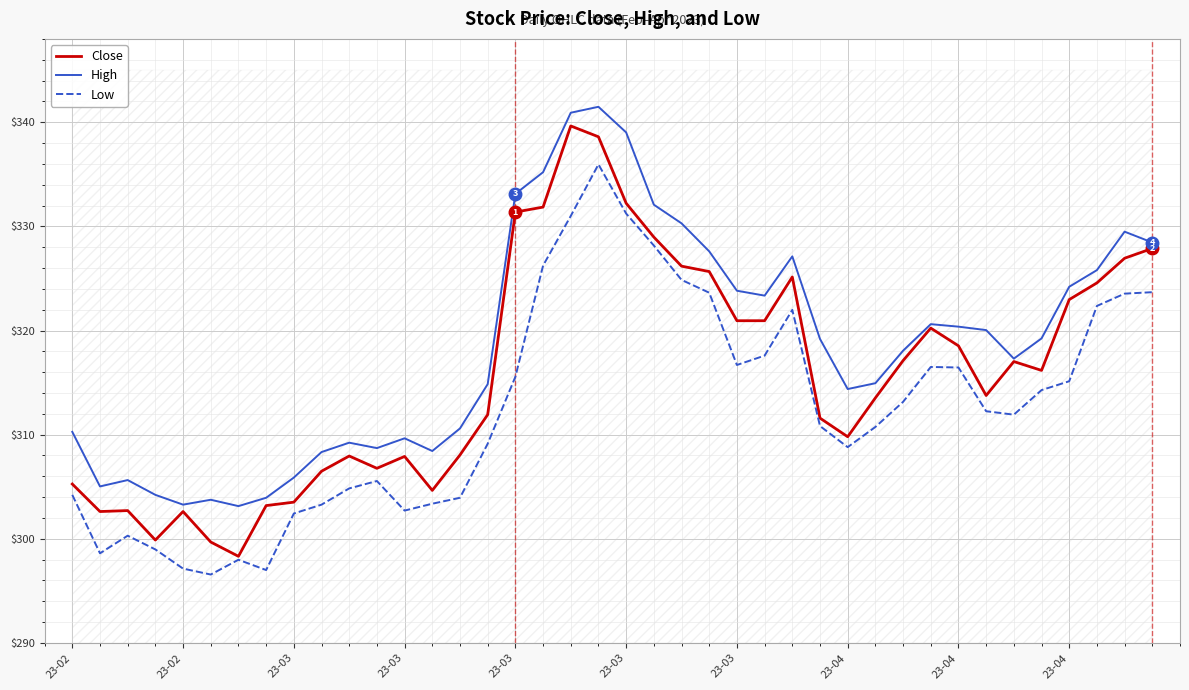

Rank the series at 23-04 from highest to lowest value.

High, Close, Low